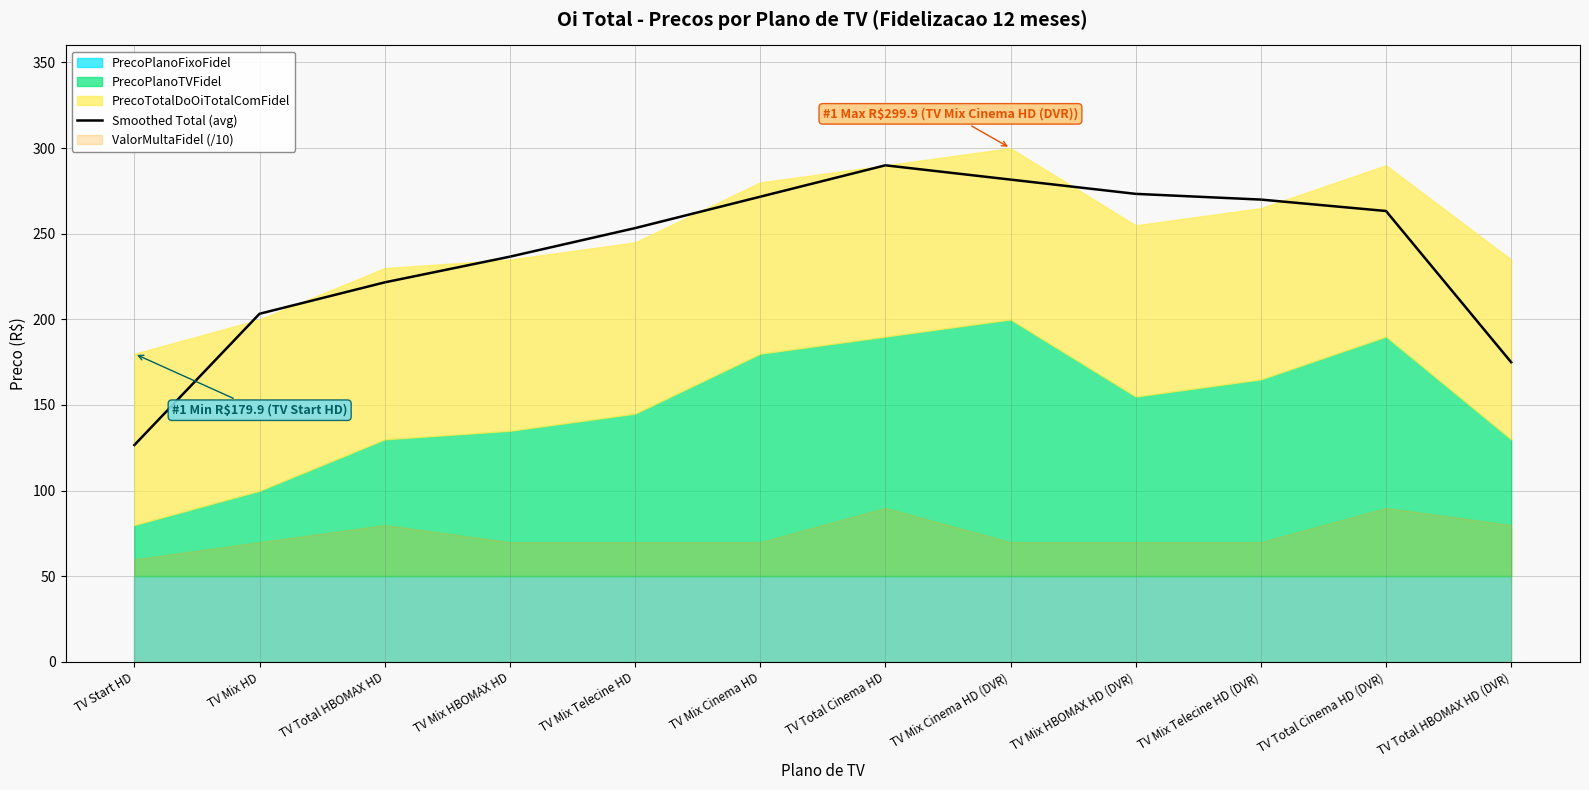

Read the value at TV Mix Cinema HD (DVR).

281.6